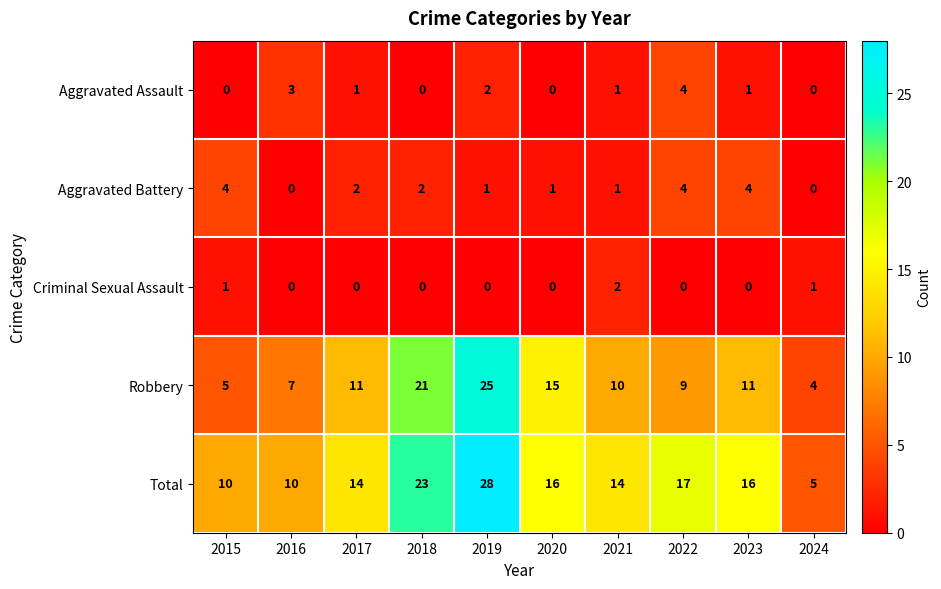

What is the highest value of the Robbery series?

25